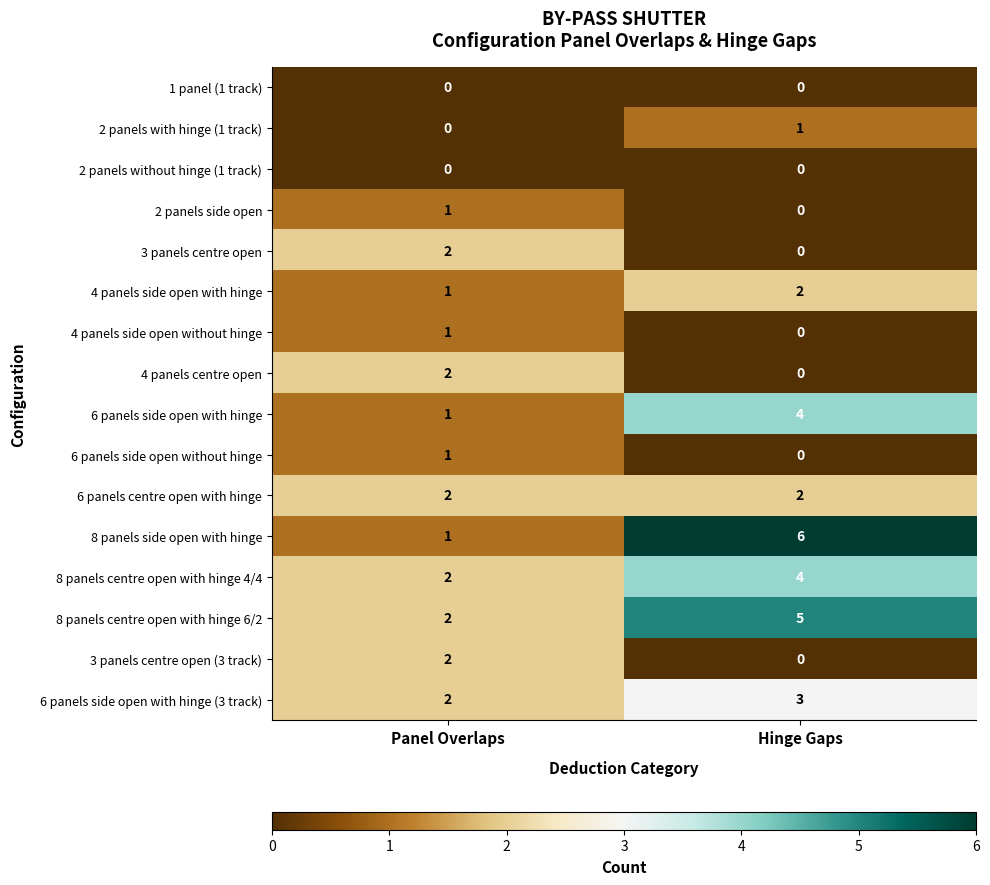

Which label corresponds to the largest value in the chart?

Hinge Gaps